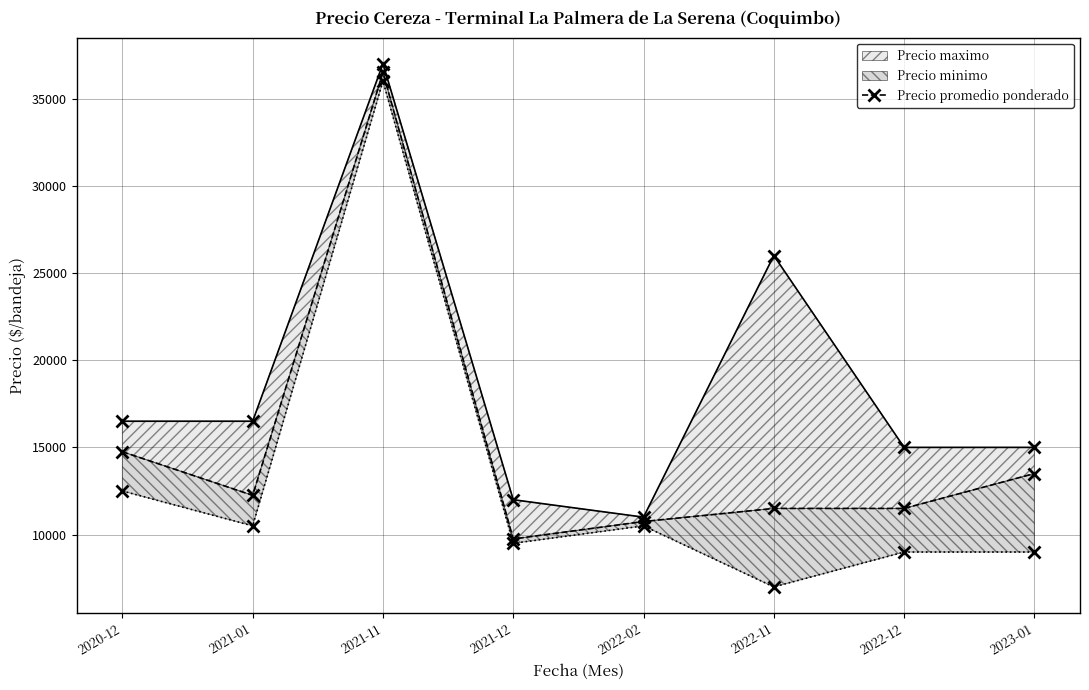

List the series in order of their peak value, highest first.

Precio maximo, Precio promedio ponderado, Precio minimo